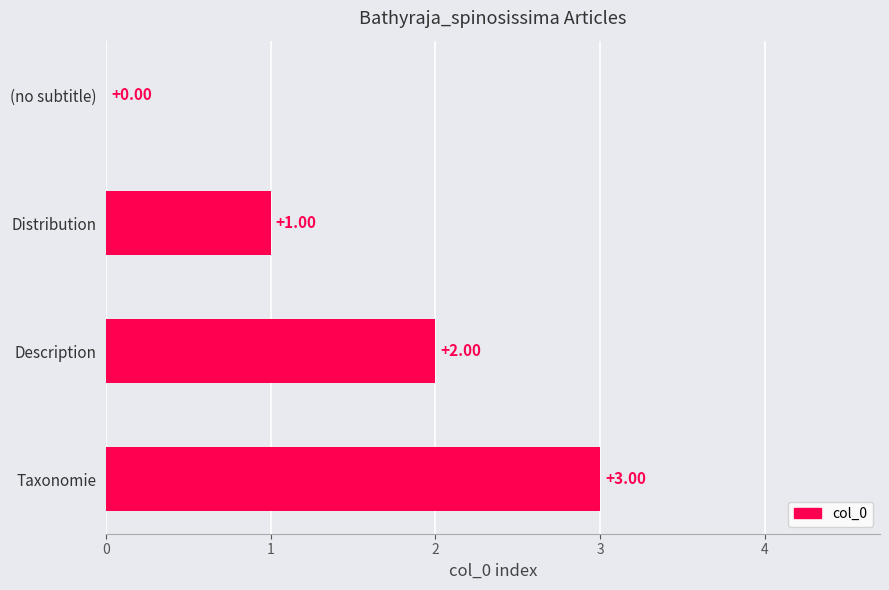

What is the sum of all values?

6